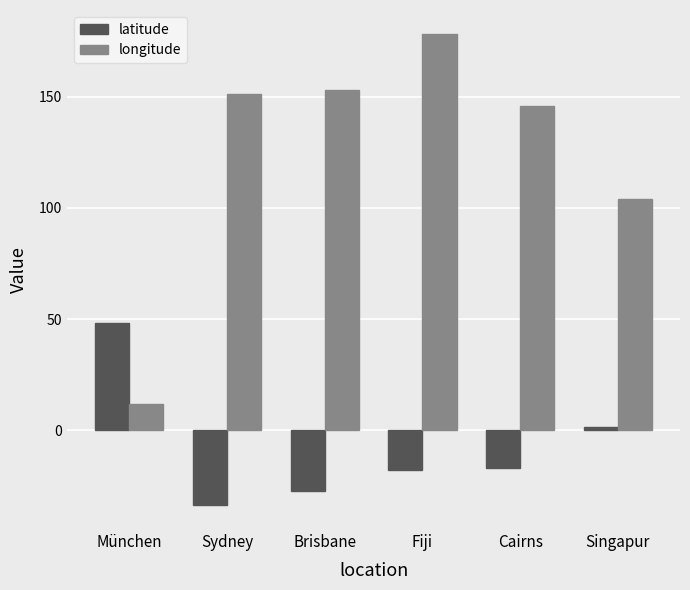

Which series has the largest range (max minus min)?

longitude